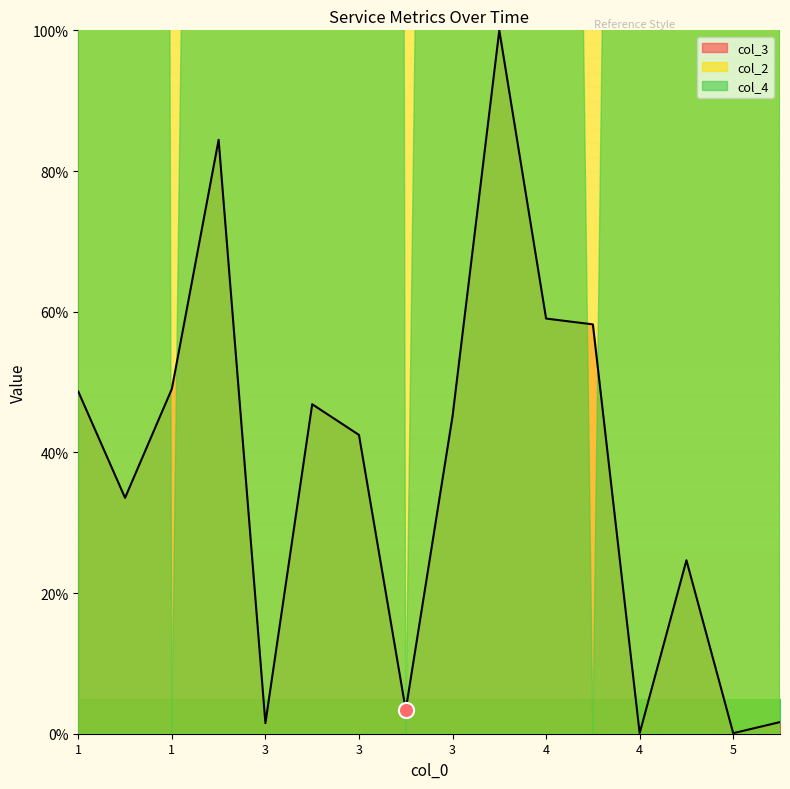

Which series reaches the minimum Y coordinate?

col_3